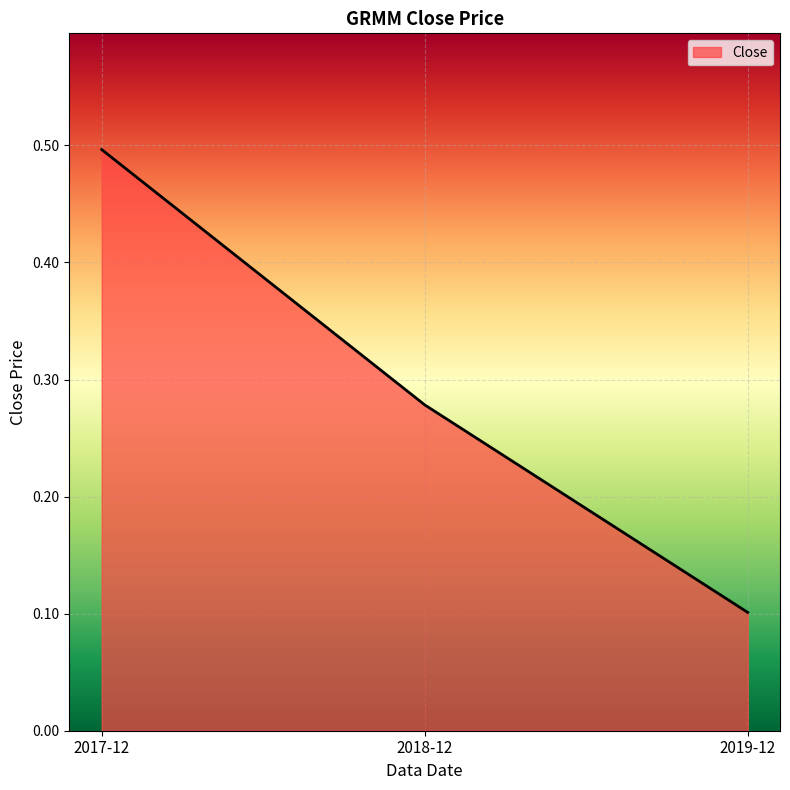

Which label corresponds to the largest value in the chart?

2017-12